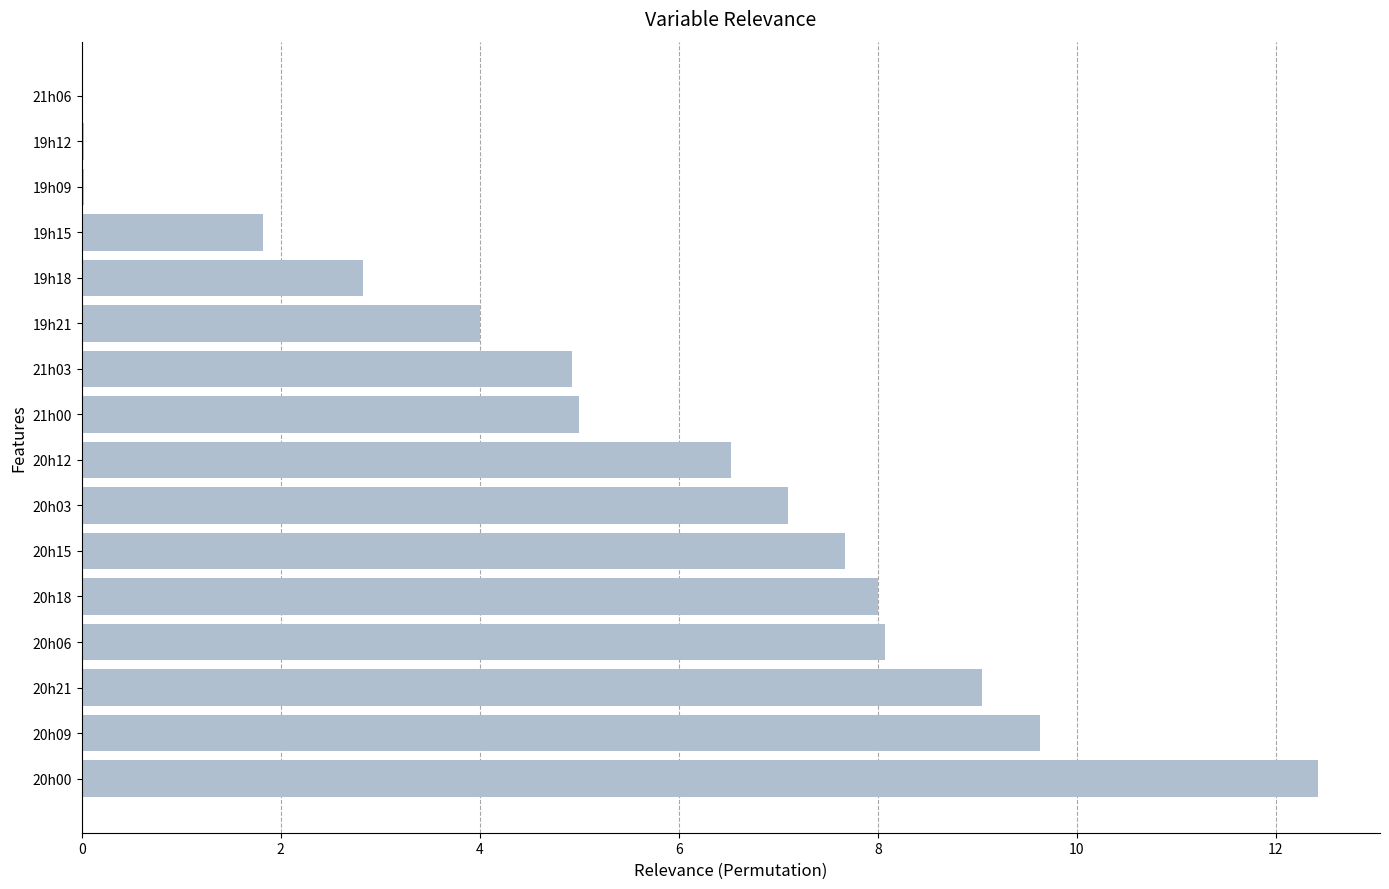

The value at 20h15 is 3.0. True or false?

False